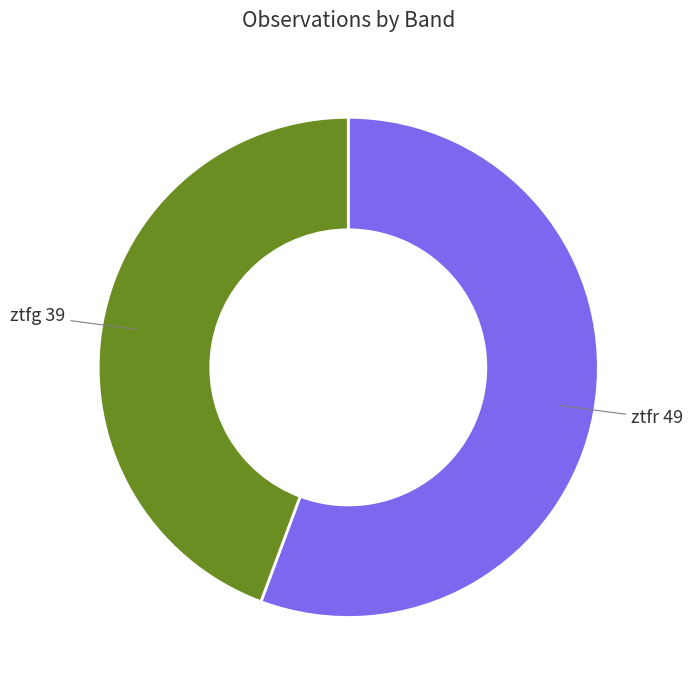

Does any single category account for the majority?

Yes